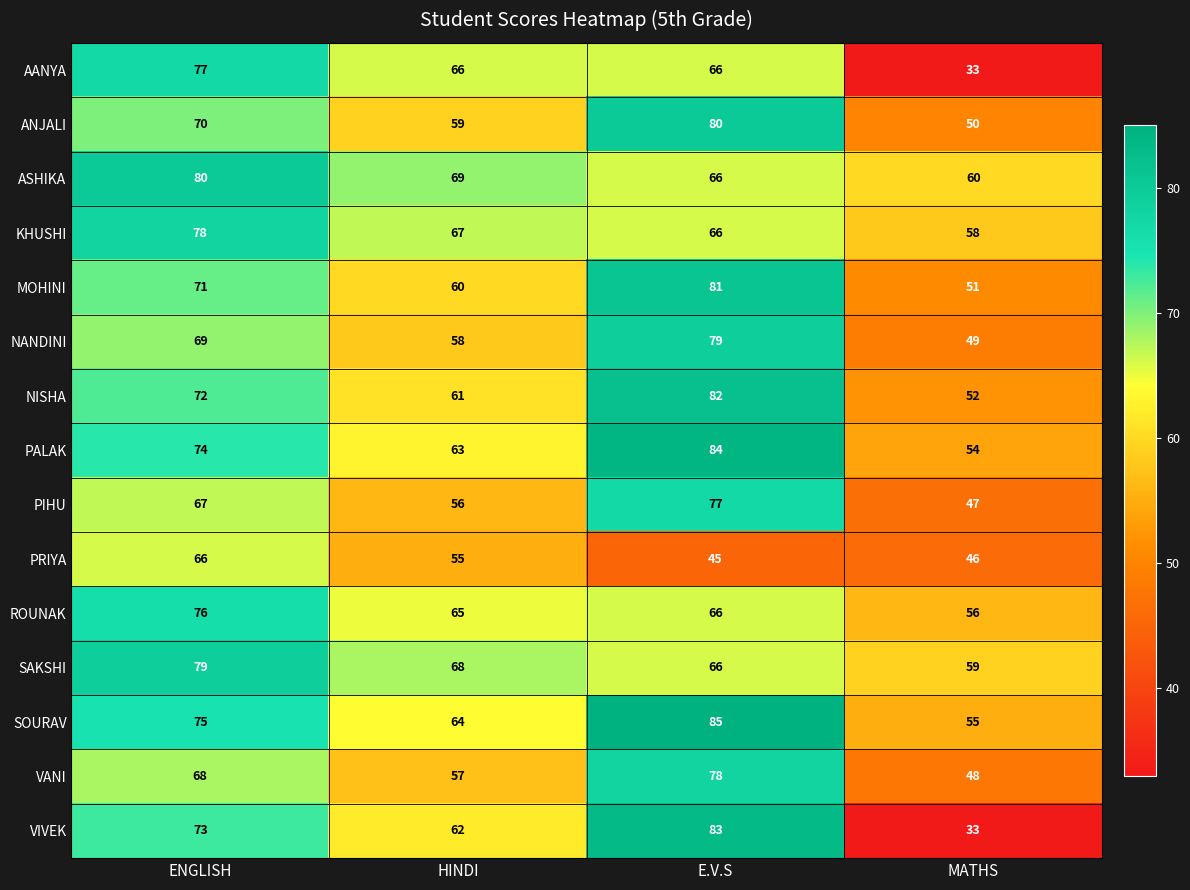

At HINDI, list the series in order from smallest to largest.

PRIYA, PIHU, VANI, NANDINI, ANJALI, MOHINI, NISHA, VIVEK, PALAK, SOURAV, ROUNAK, AANYA, KHUSHI, SAKSHI, ASHIKA